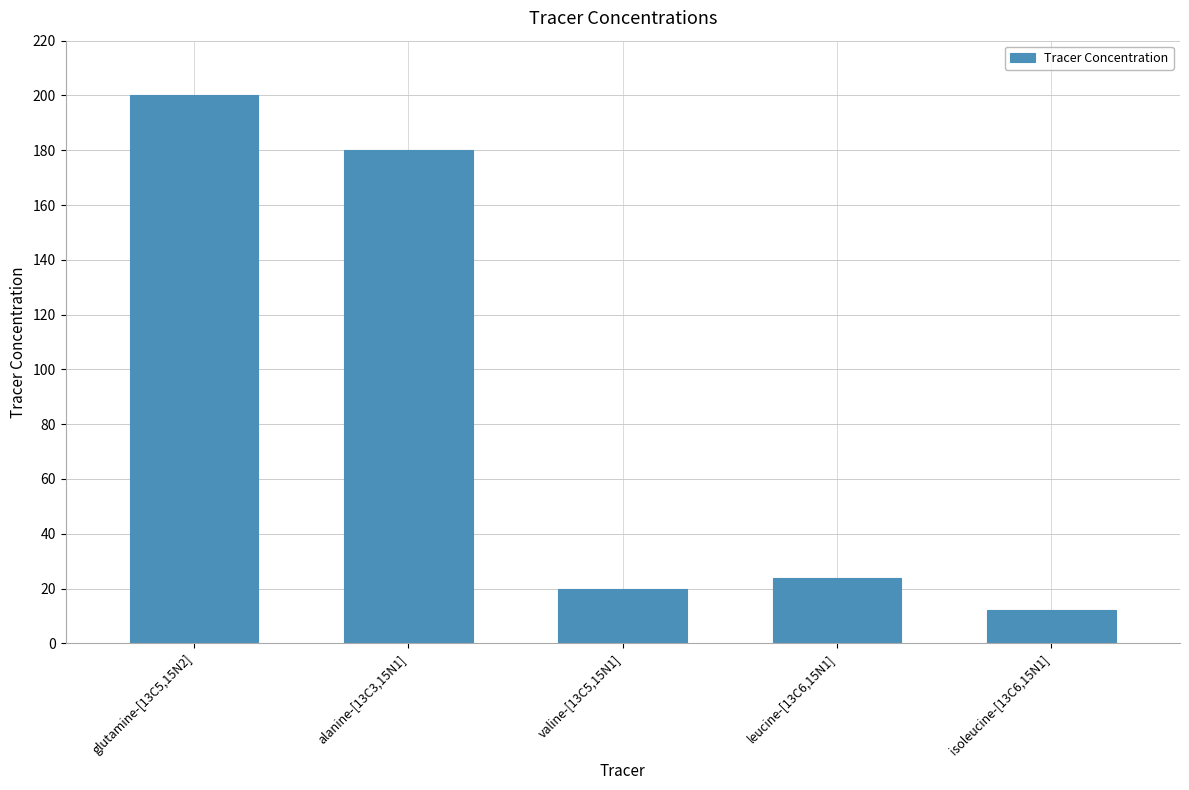

Reading left to right, what are all the values shown in this chart?

200	180	20	24	12